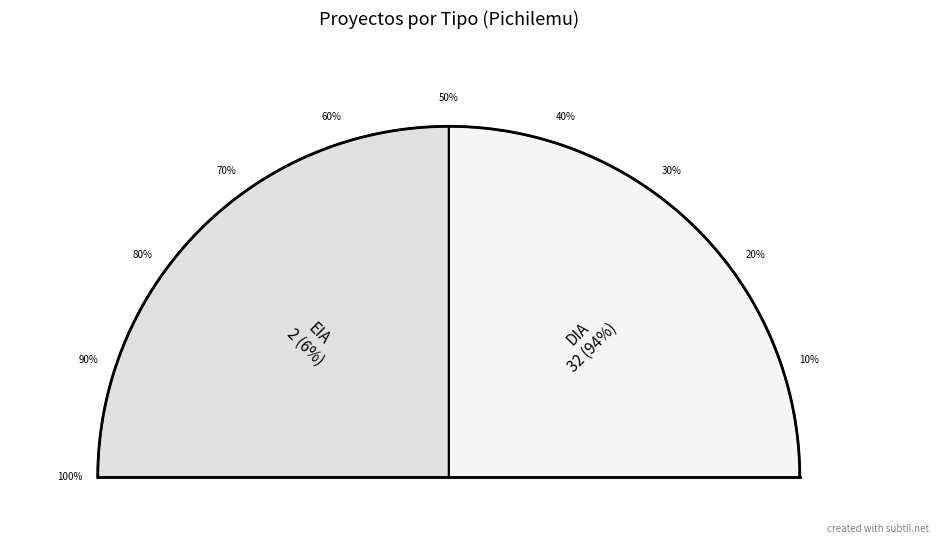

Is it true that DIA is 80% of the pie?

False